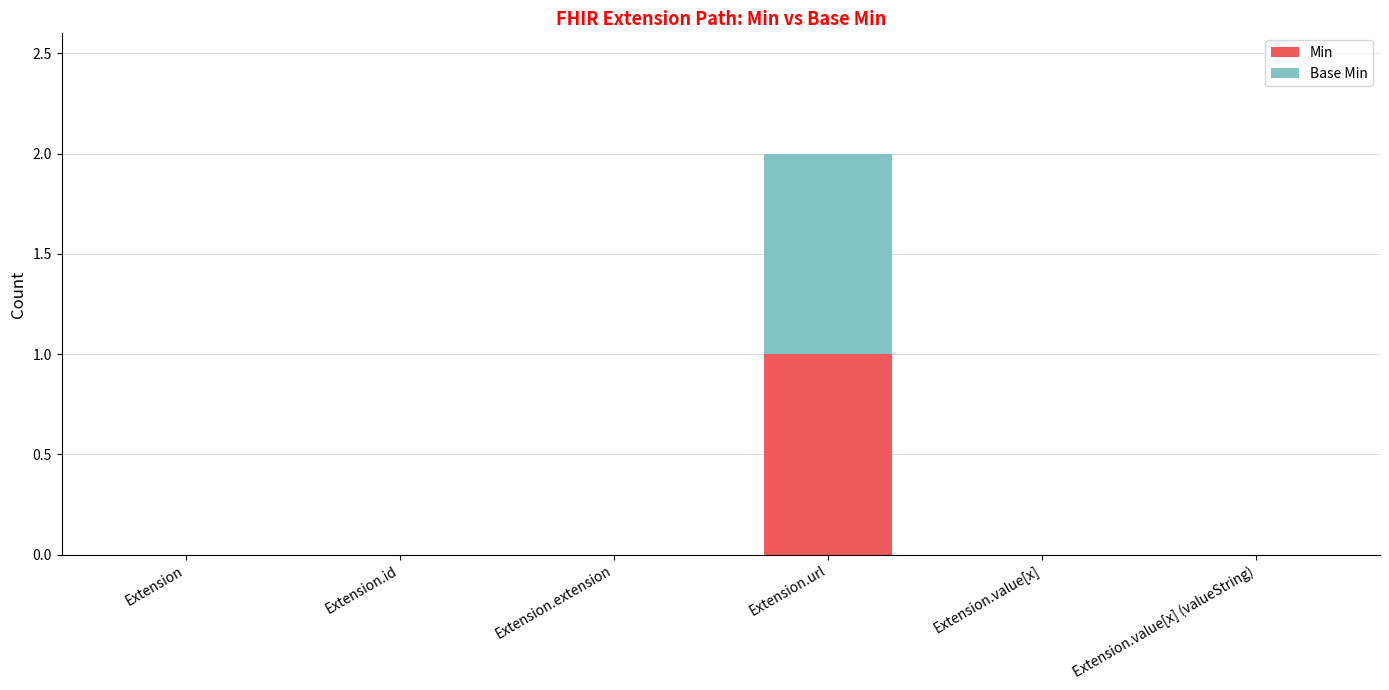

True or false: Min has a value of 0 at Extension.

True